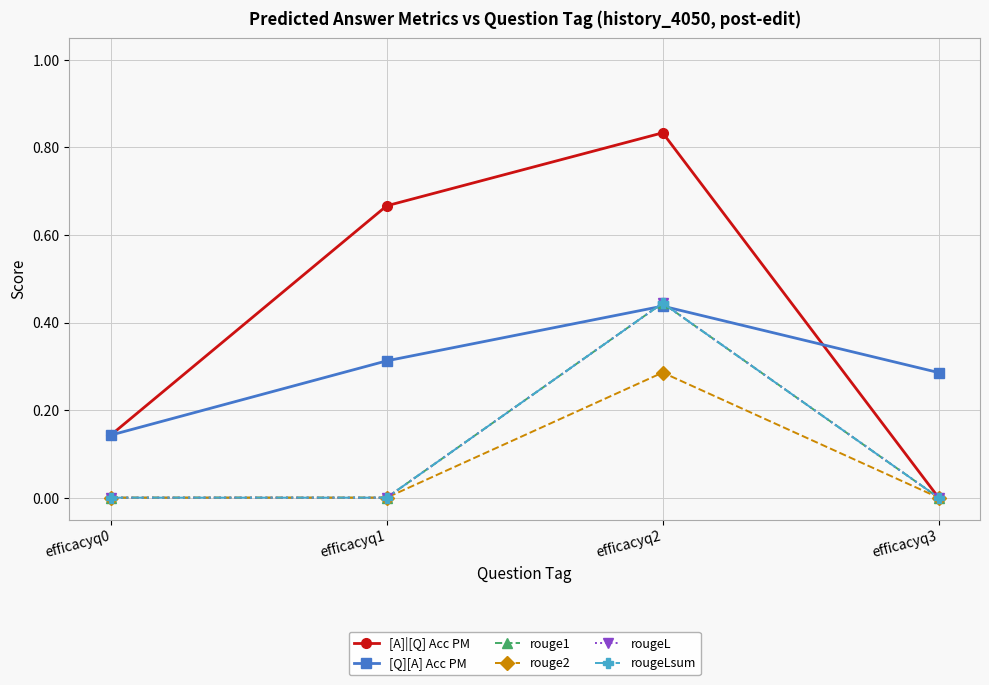

Does the chart have visible grid lines?

Yes